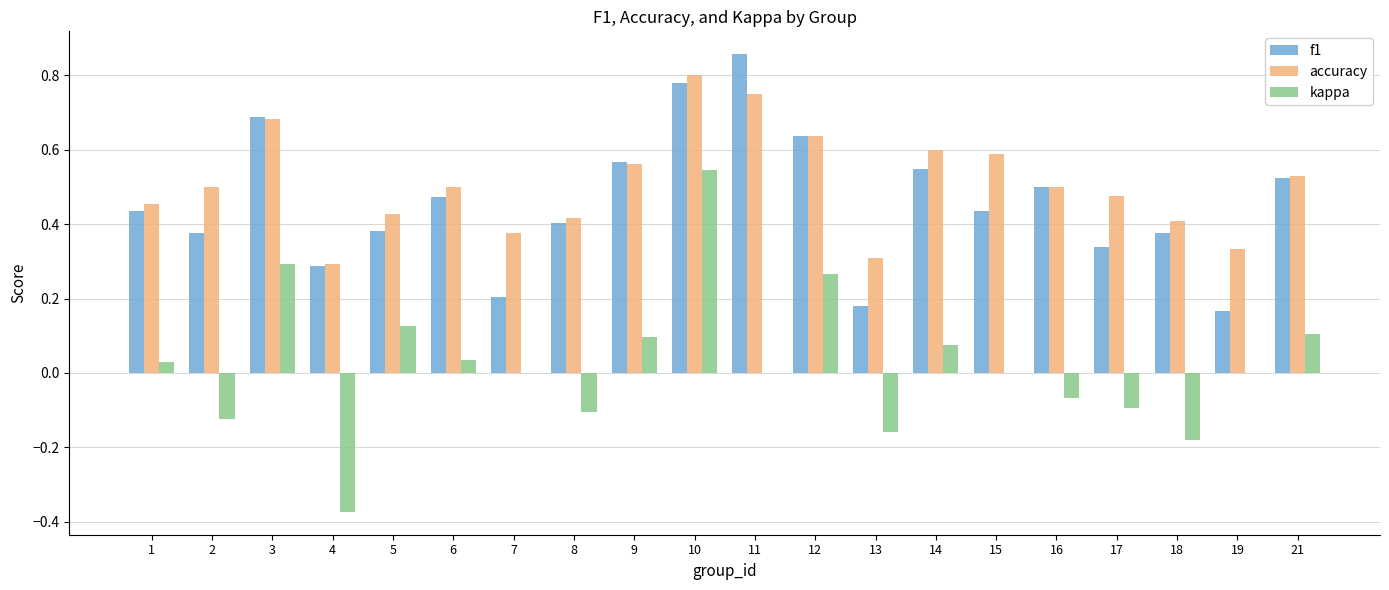

Which label corresponds to the largest value in the chart?

11